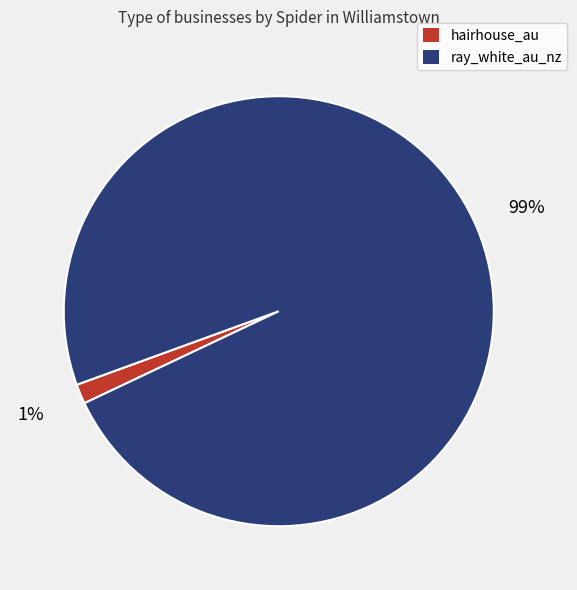

To the nearest percent, what is the combined percentage of ray_white_au_nz and hairhouse_au?

100%